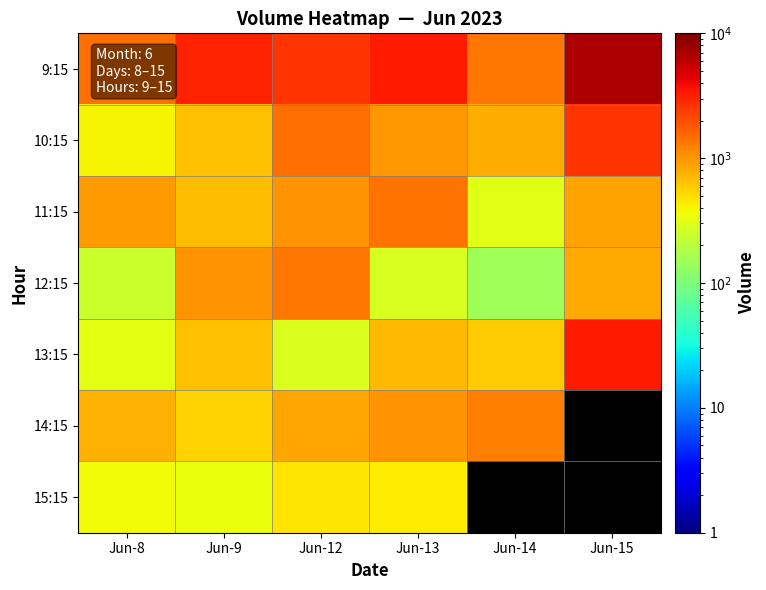

Which category has the highest value in the 9:15 series?

Jun-15